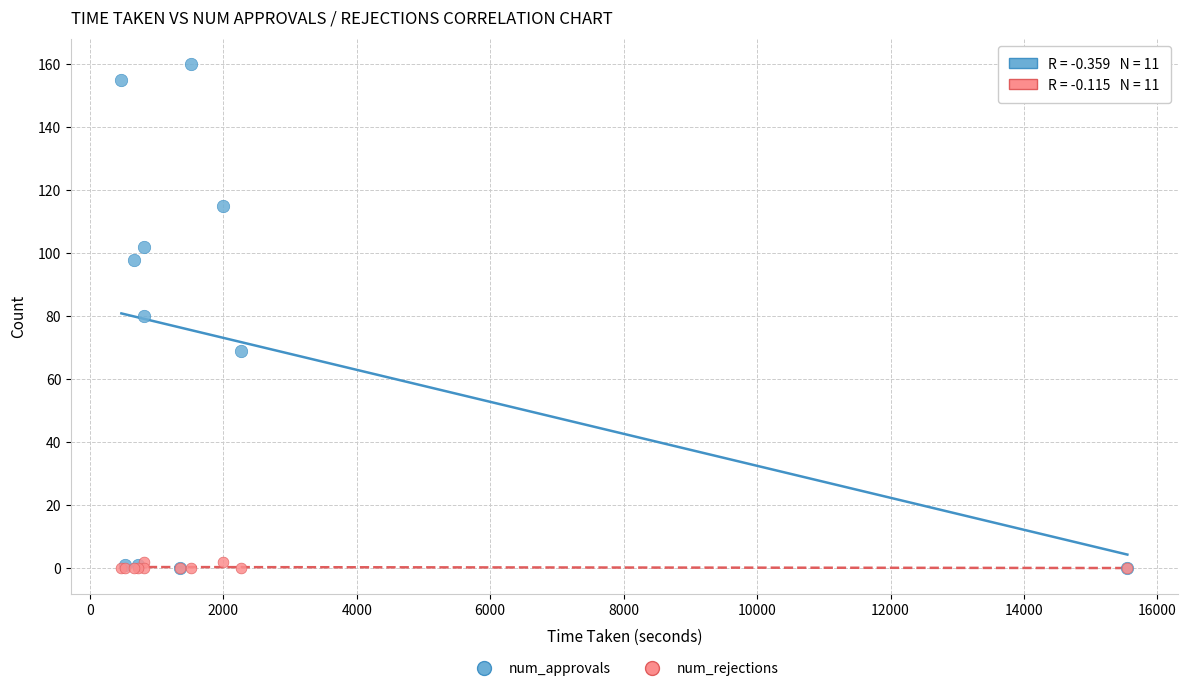

Which series has the widest spread of Y values?

num_approvals